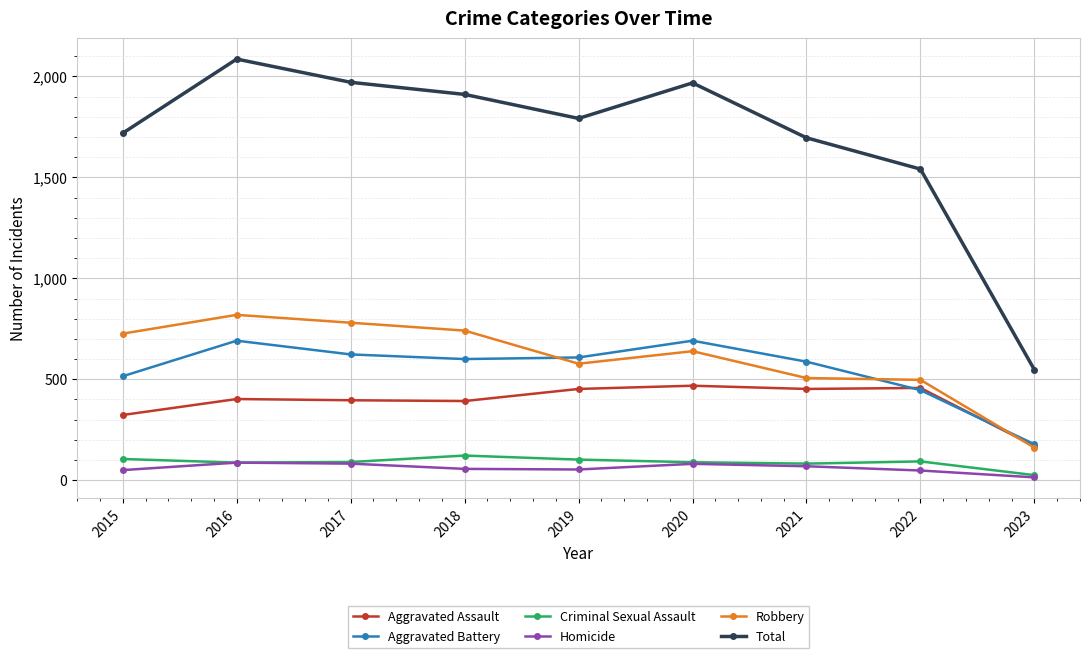

Count the number of categories in the chart.

9